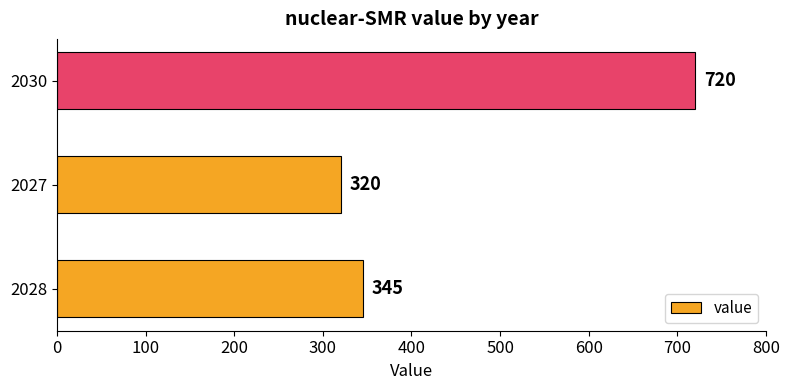

How many series are shown in this chart?

1